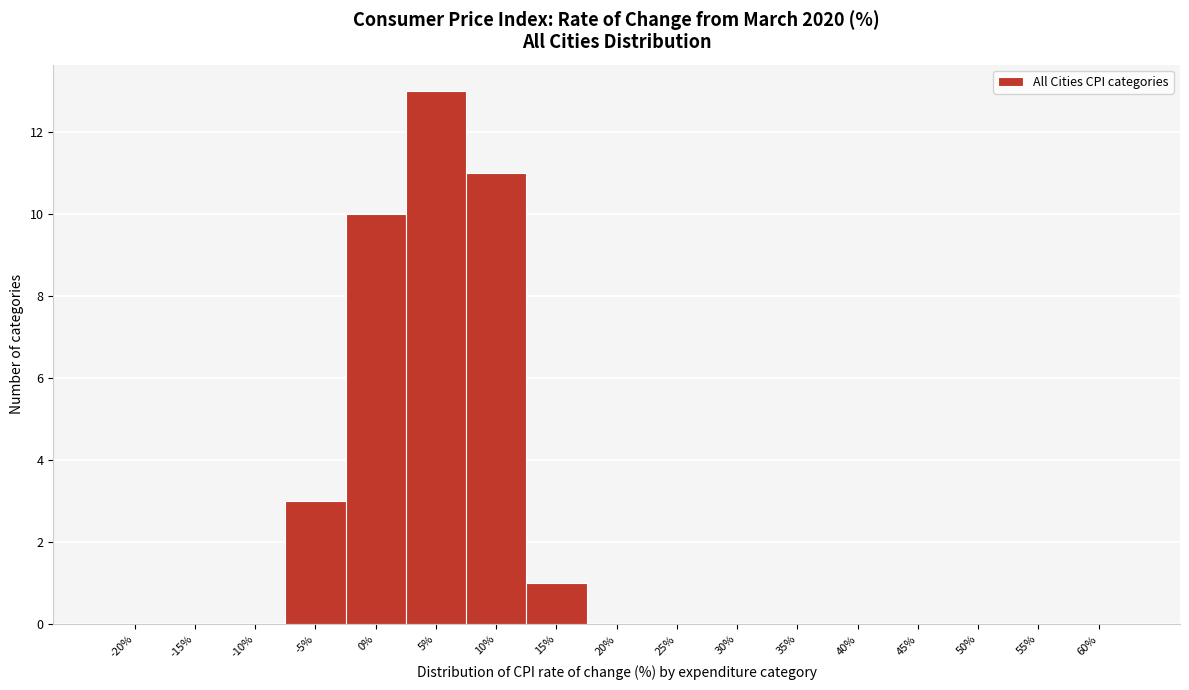

Reading left to right, extract all data points from this chart.

-20%=0	-15%=0	-10%=0	-5%=3	0%=10	5%=13	10%=11	15%=1	20%=0	25%=0	30%=0	35%=0	40%=0	45%=0	50%=0	55%=0	60%=0